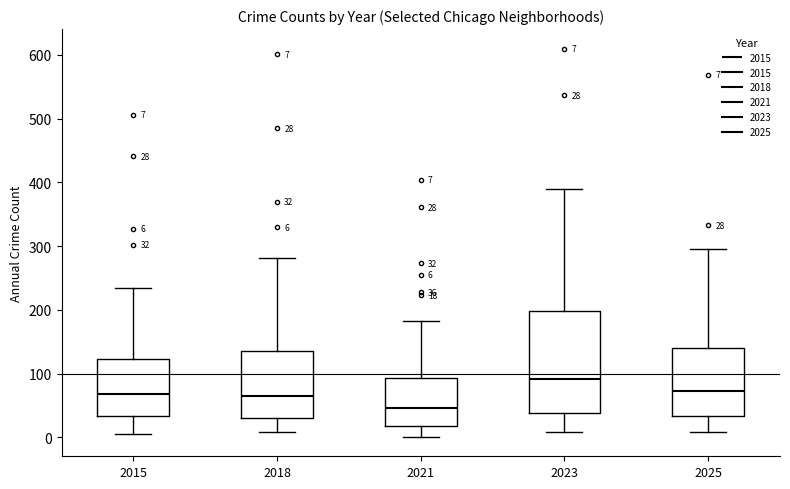

Comparing the boxes themselves (not the whiskers), which one is the tallest?

2023